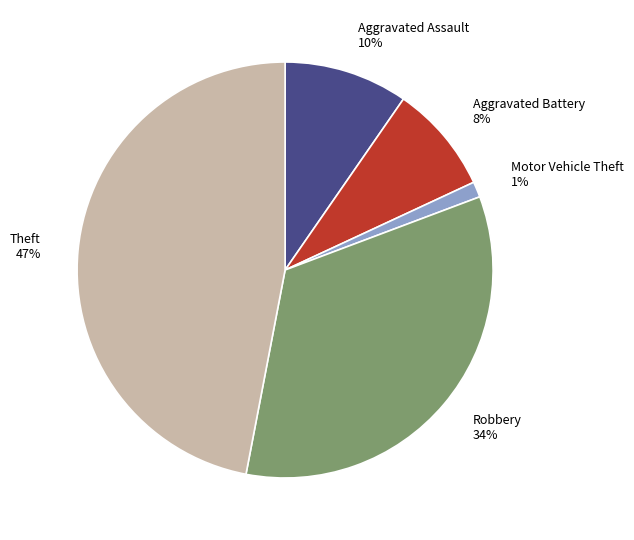

What is the smallest slice in the pie chart?

Motor Vehicle Theft